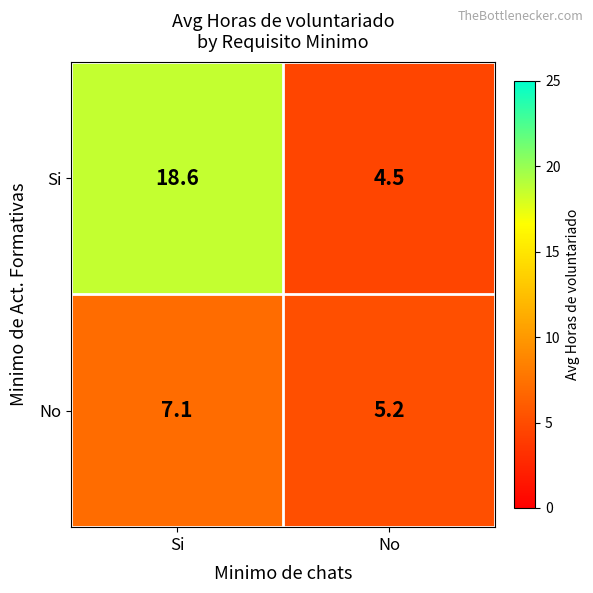

How many categories are shown in the chart?

2